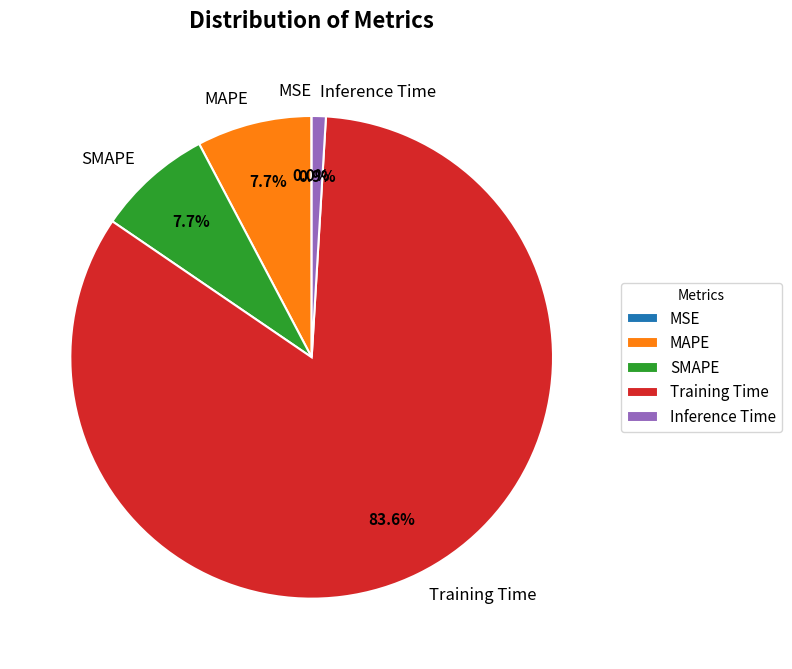

Is MAPE the majority of the pie?

No